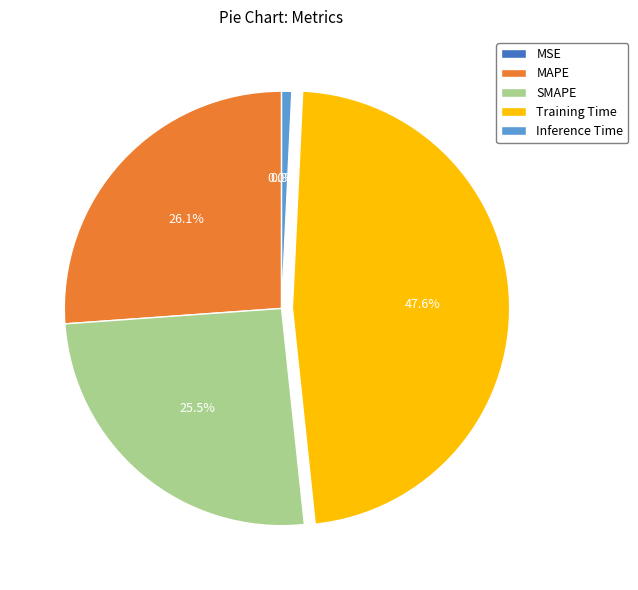

To the nearest percent, what is the difference between the largest and smallest slice percentages?

48%